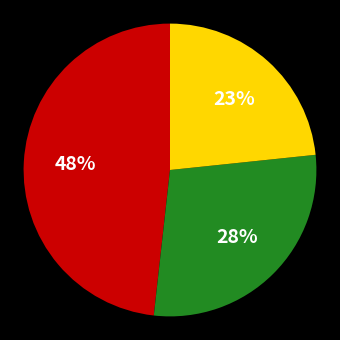

How many segments does this pie chart have?

3